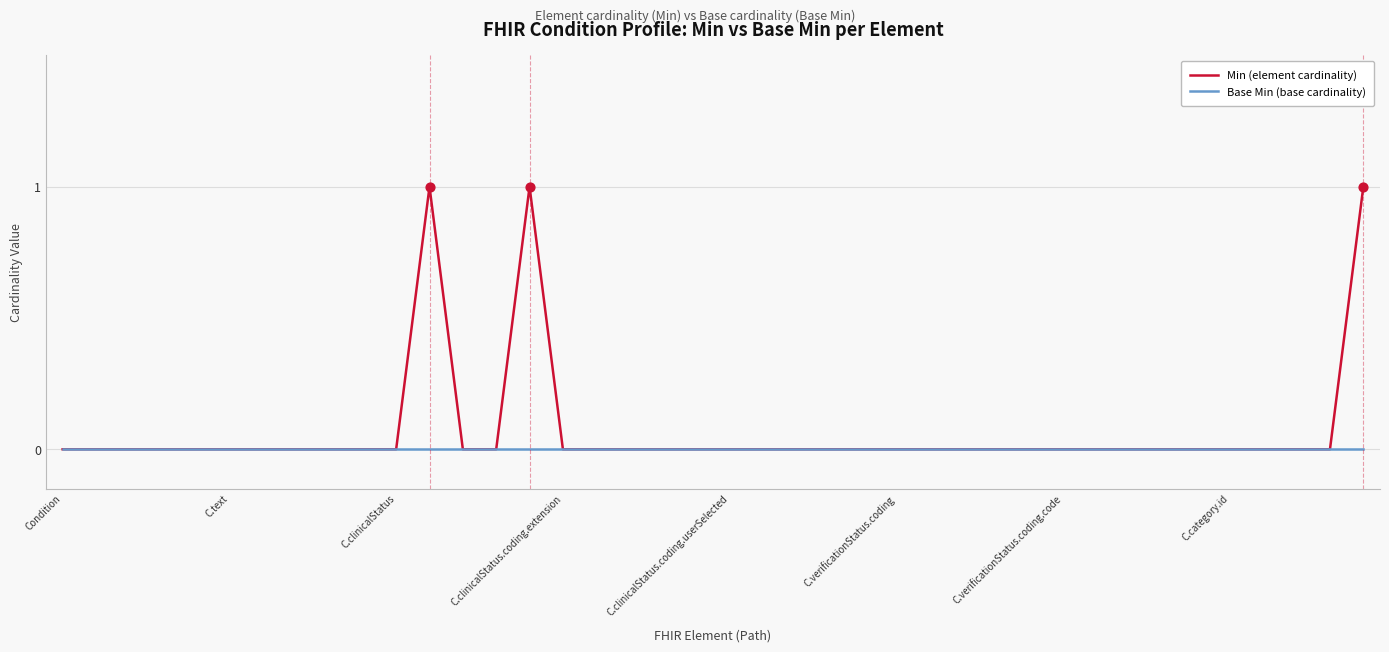

Which series has the largest total across all categories?

Min (element cardinality)